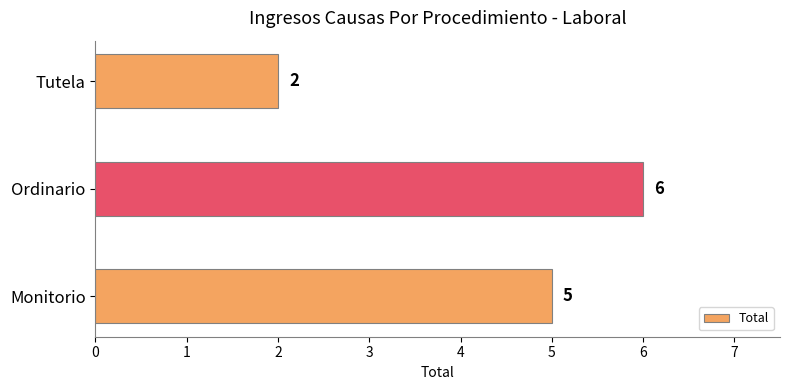

What is the average value?

4